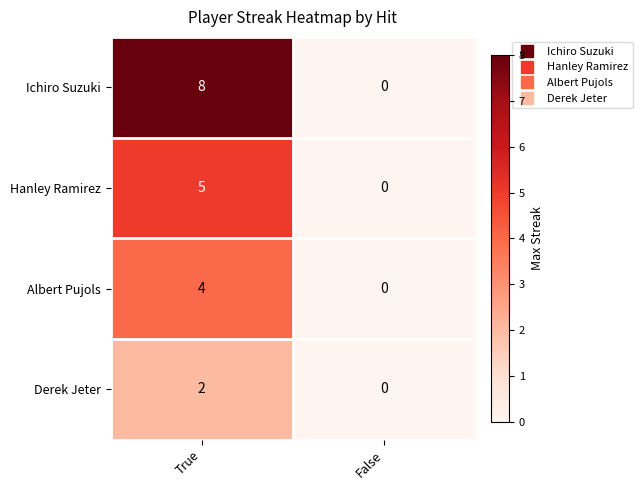

What is the sum of the Ichiro Suzuki values at False and True?

8